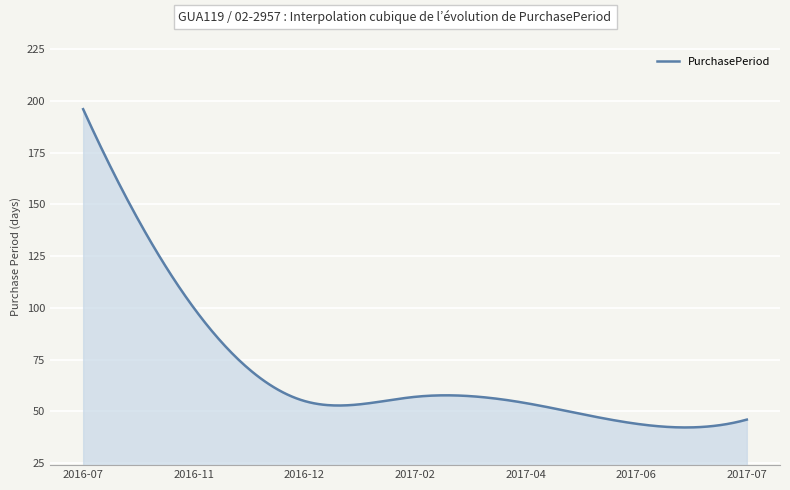

What is the maximum value shown in the chart?

196.0